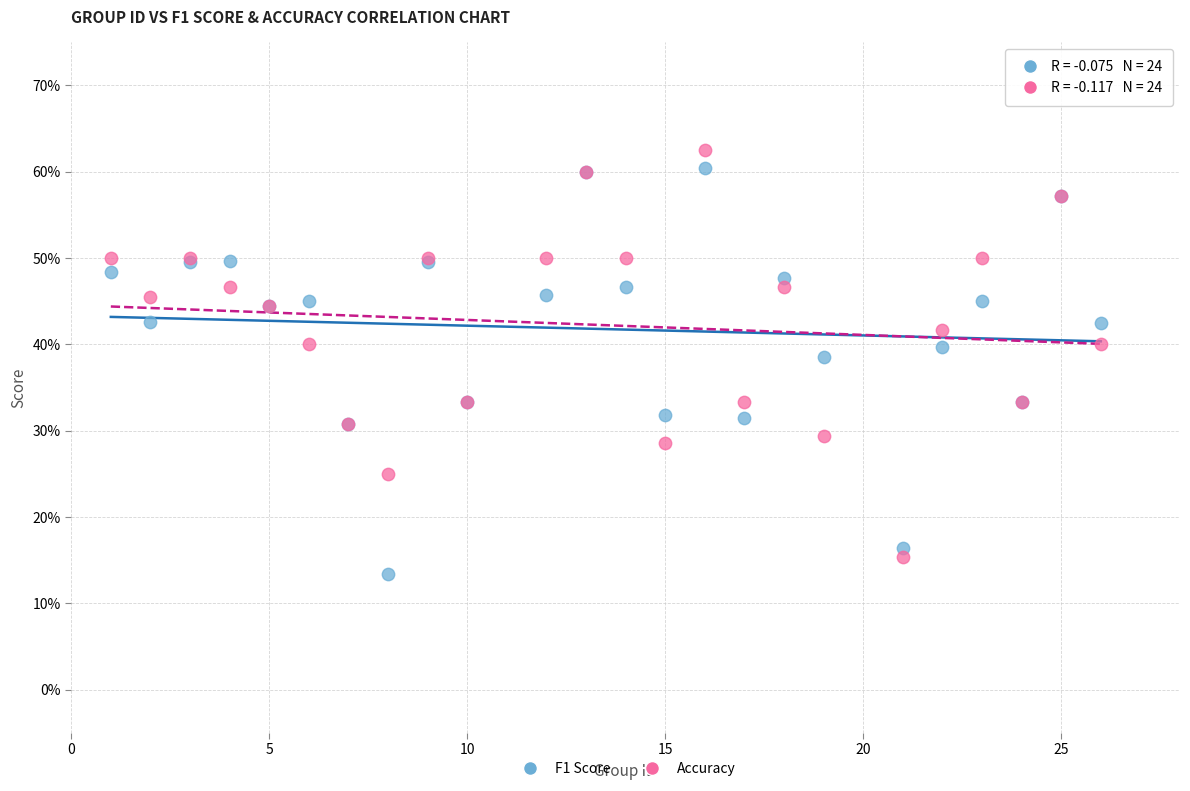

Which series reaches the minimum Y coordinate?

F1 Score